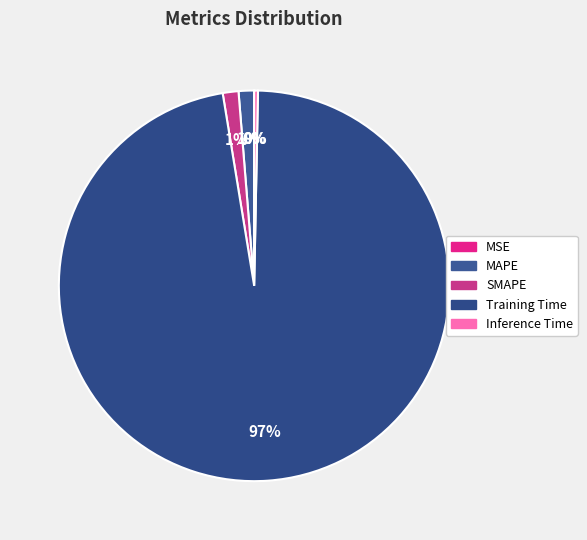

To the nearest percent, what portion does Training Time represent?

97%